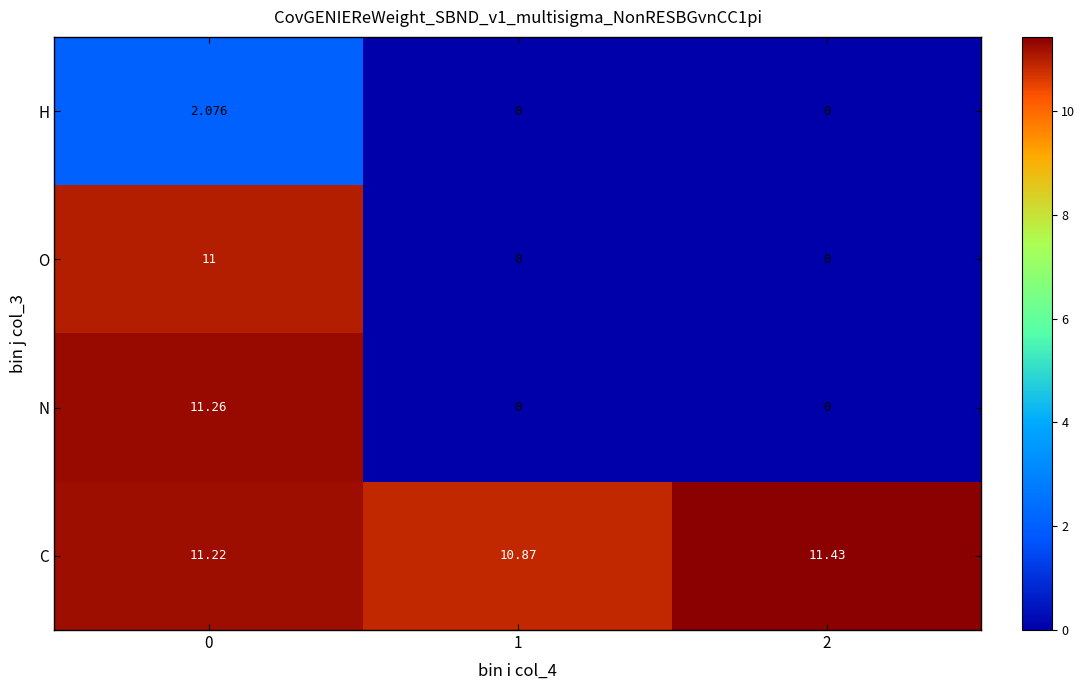

Which series has the largest range (max minus min)?

N